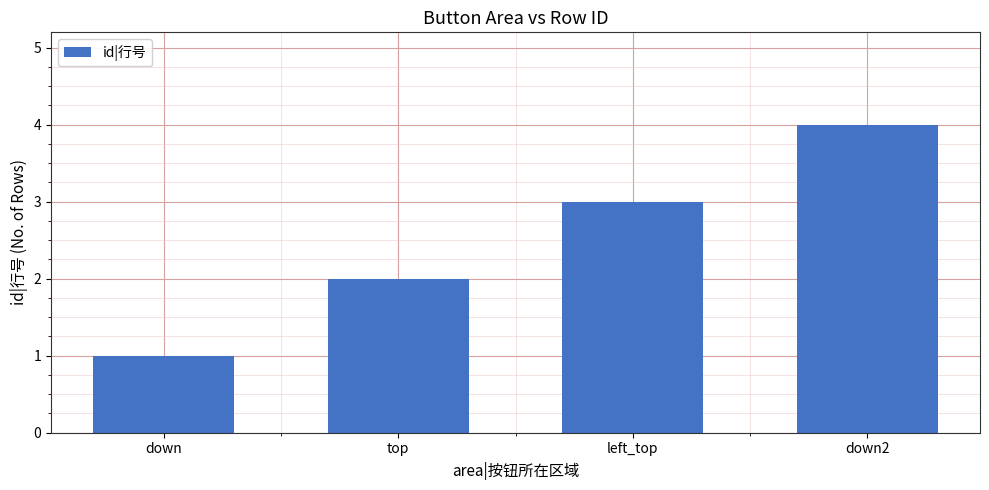

List the labels in order of value, largest first.

down2, left_top, top, down